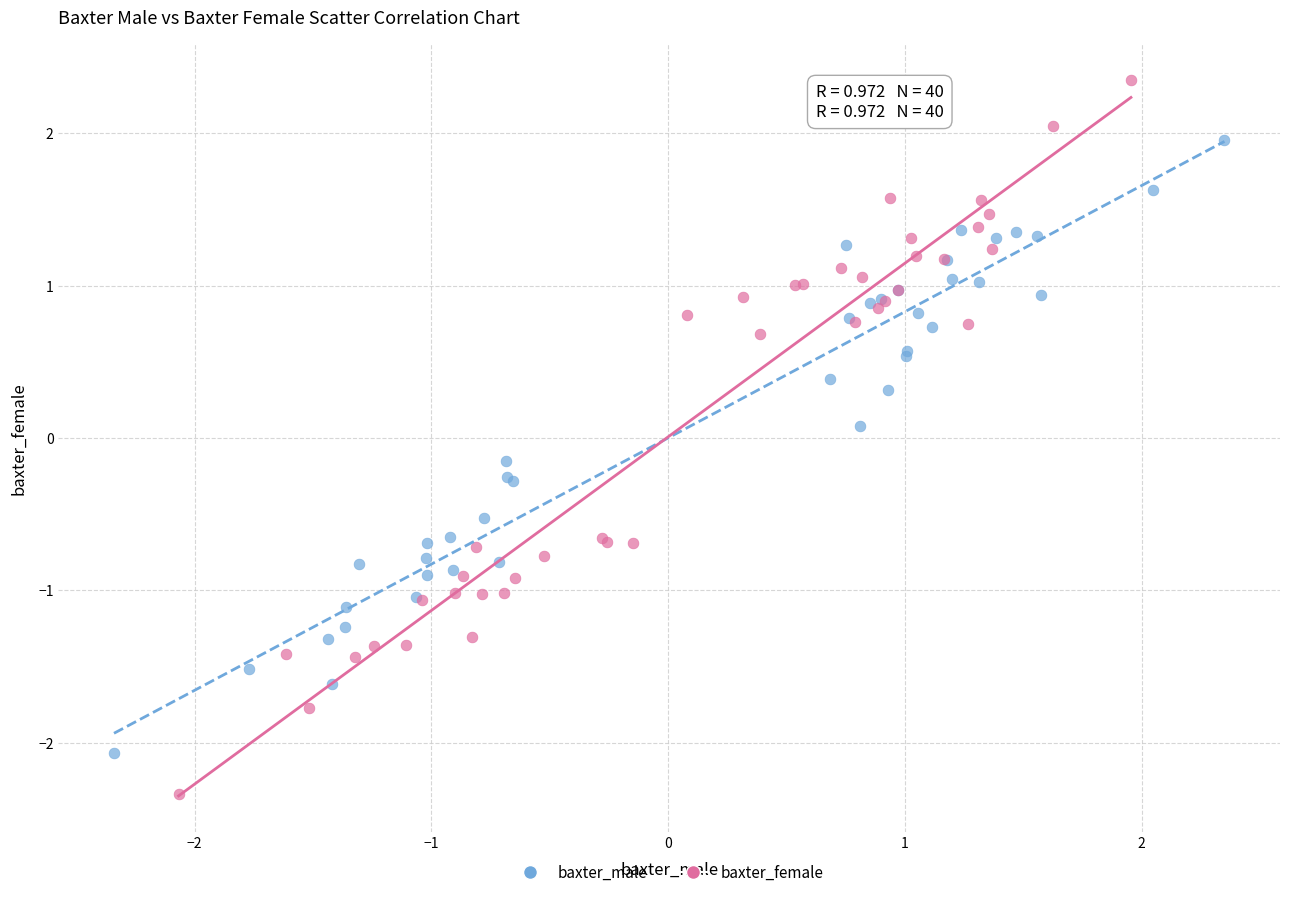

Which series has the widest spread of Y values?

baxter_female